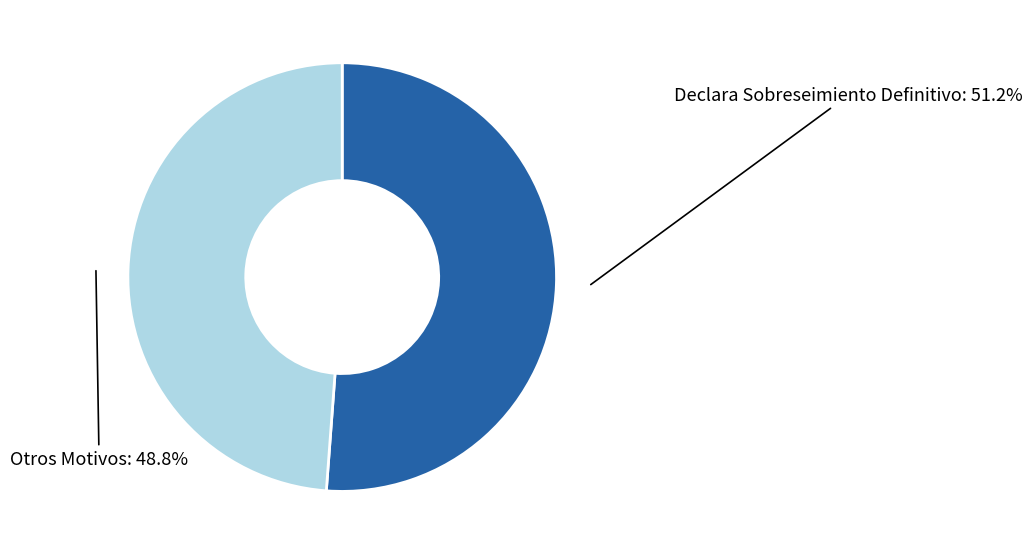

Is there a majority slice in this chart?

Yes